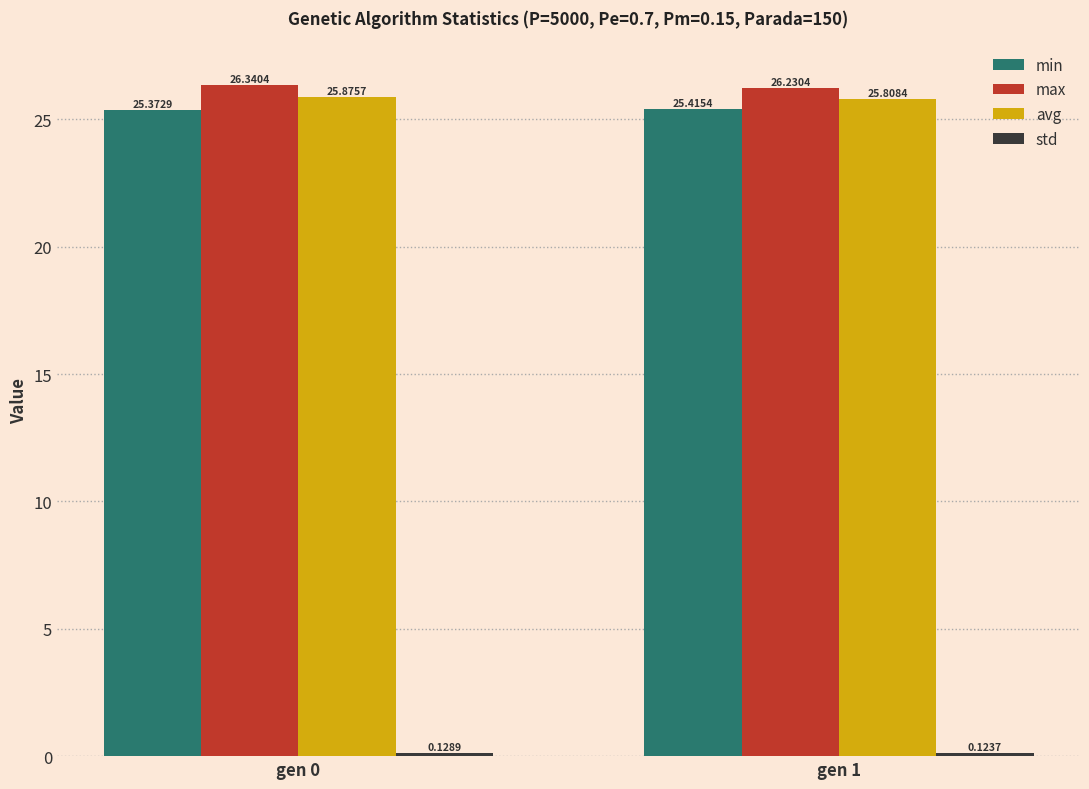

True or false: avg has a value of 25.8 at gen 1.

True